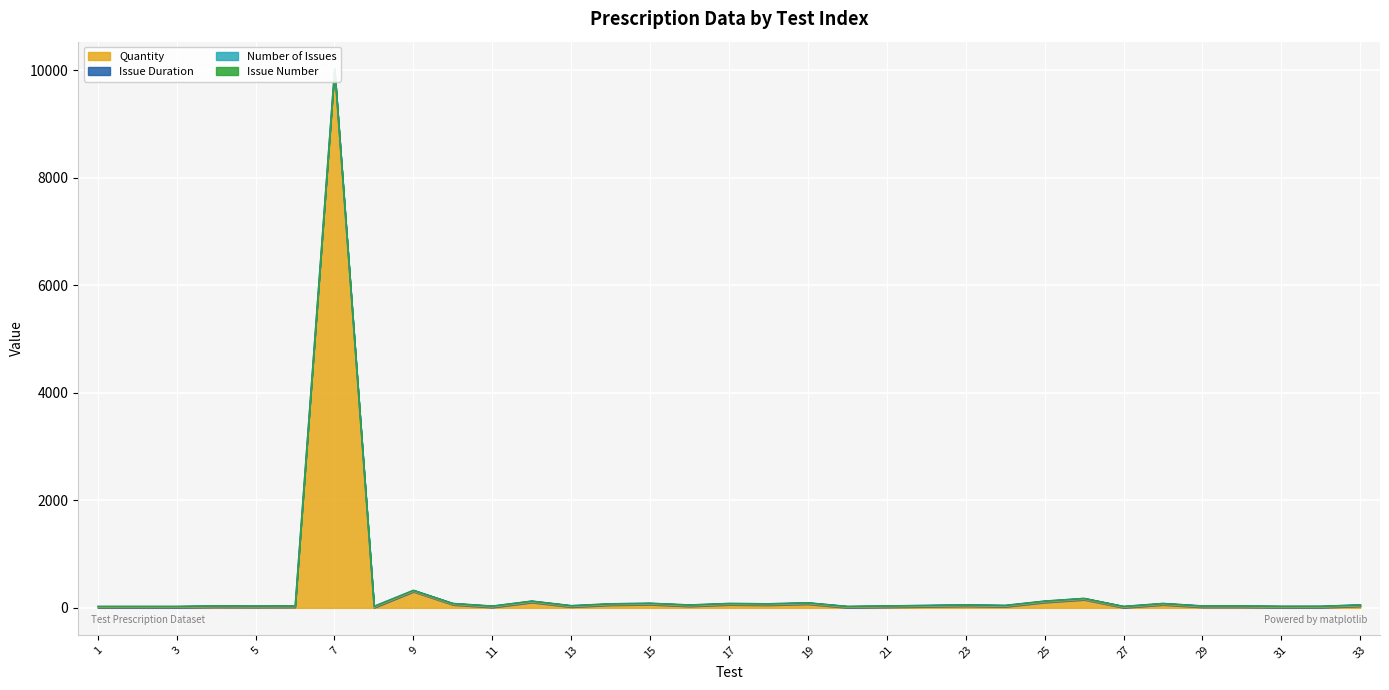

What is the smallest value displayed?

1.0